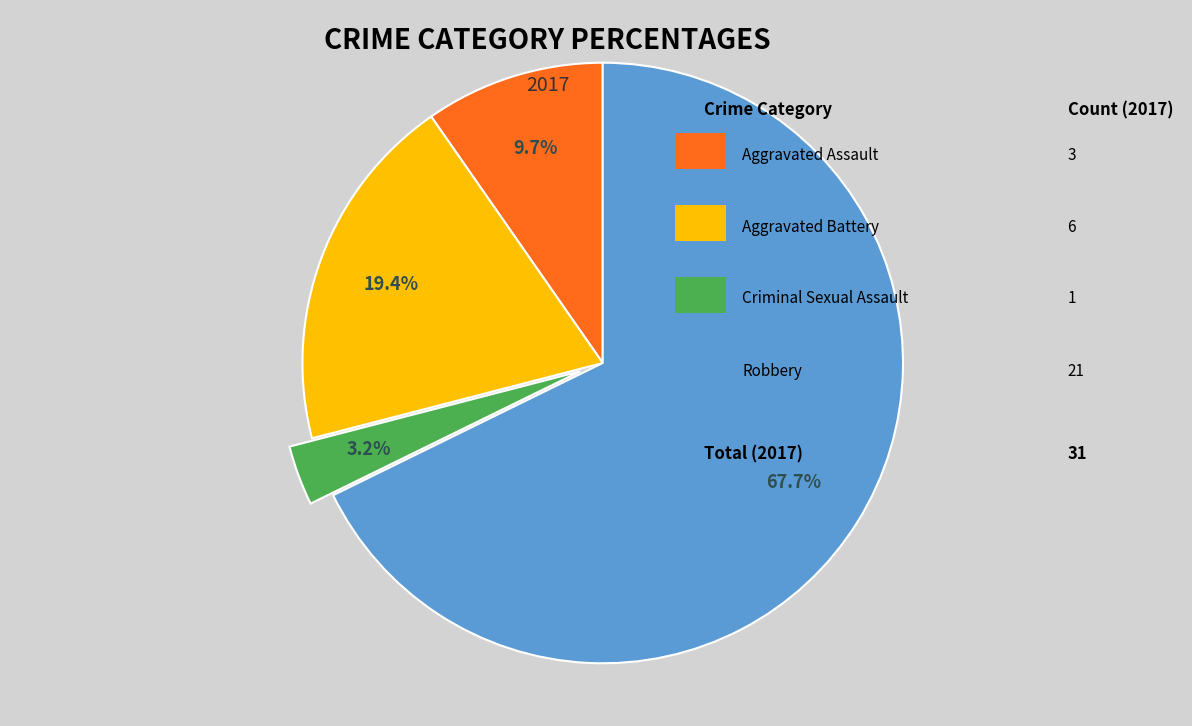

Is there any slice that represents more than half of the pie?

Yes